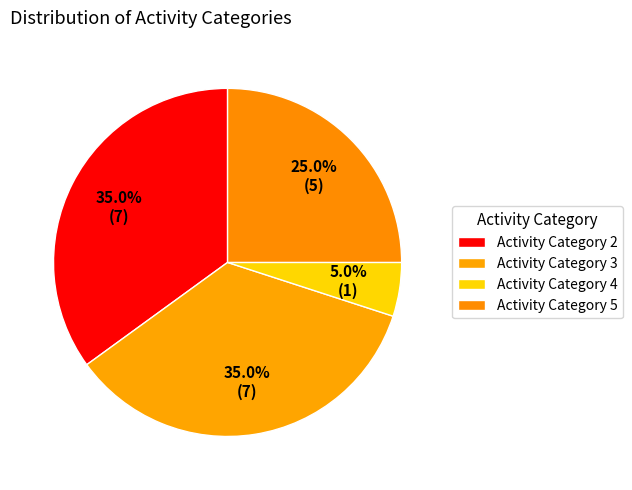

How many slices are in this pie chart?

4